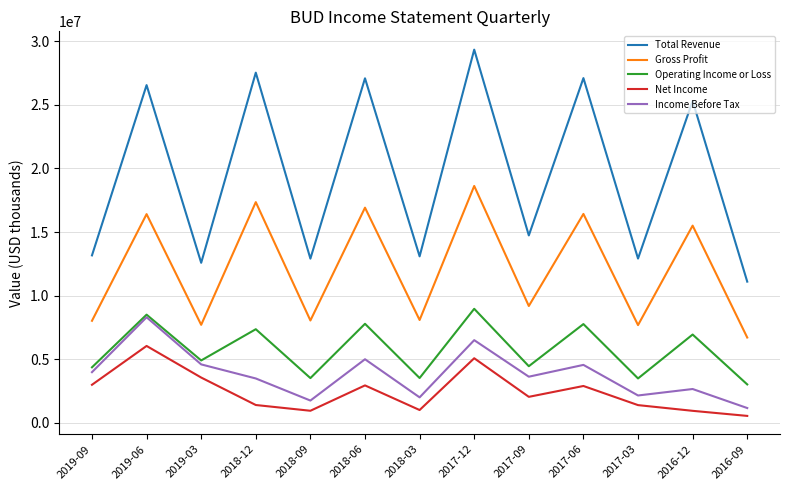

How many interior local peaks does the Net Income series have?

4